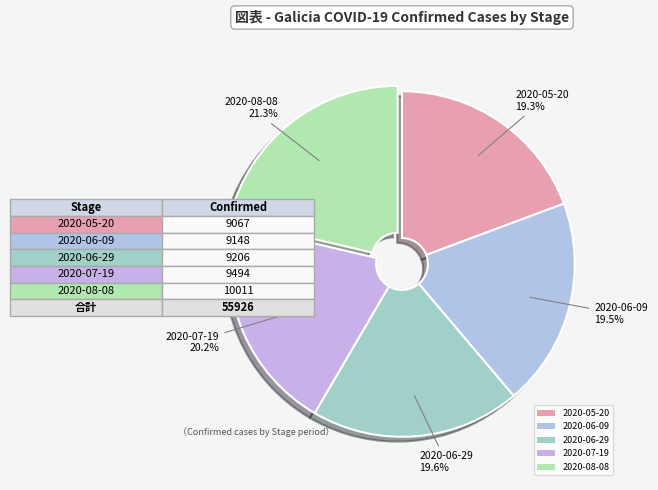

To the nearest percent, what percentage of the pie is 2020-07-19?

20%